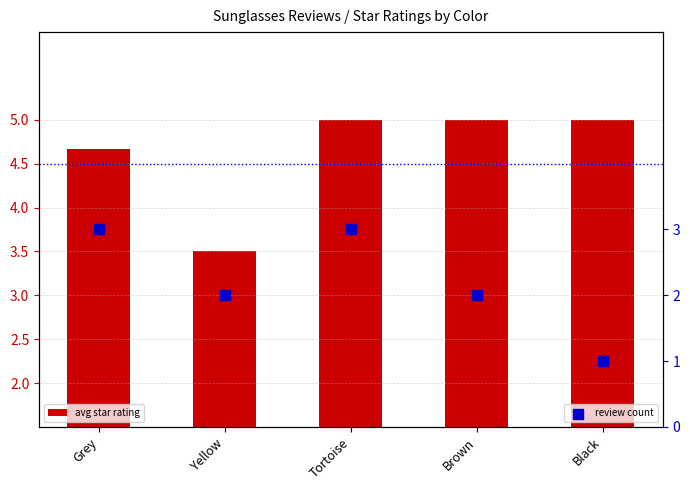

What is the total value across all series at Tortoise?

8.0